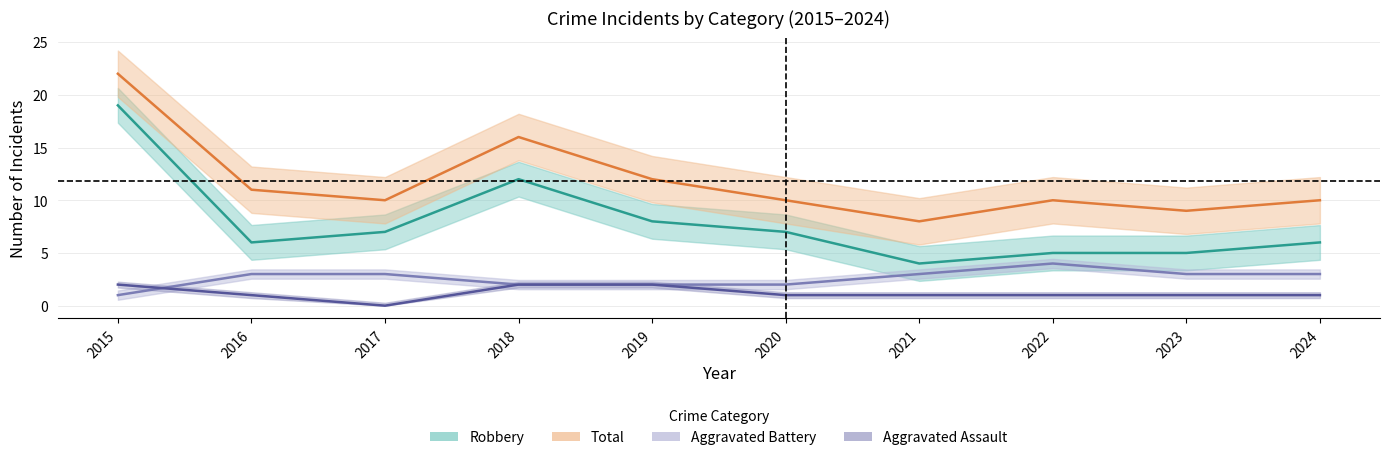

Between 2018 and 2021, which is larger?

2018